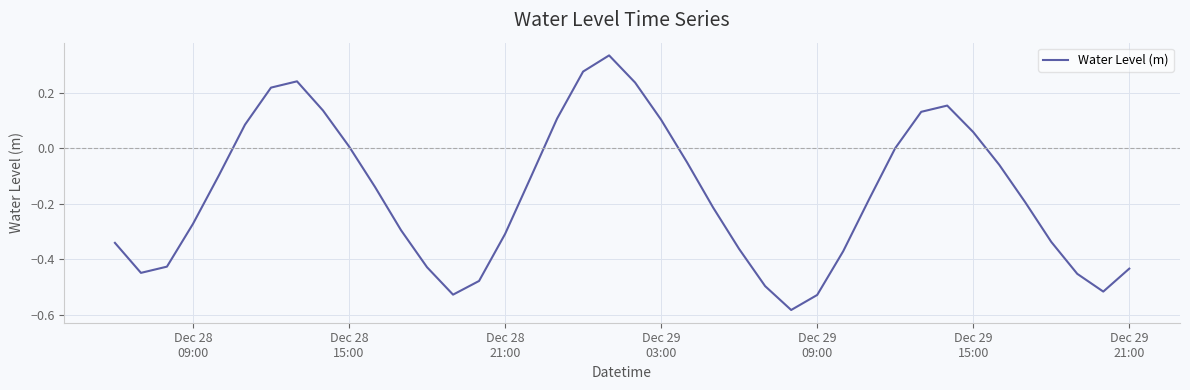

What is the difference between the maximum and minimum values?

0.9